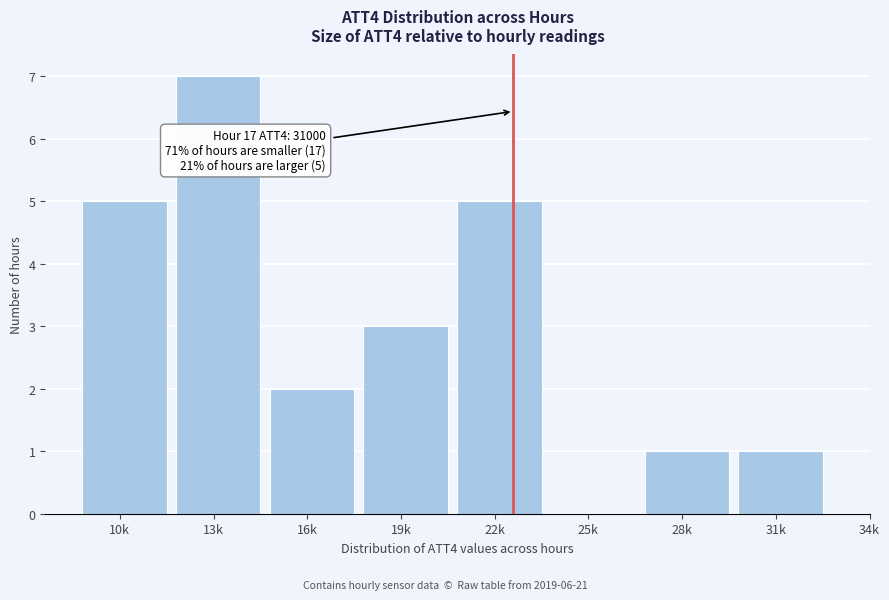

Reading left to right, transcribe all the data shown in this chart.

10k=5	13k=7	16k=2	19k=3	22k=5	25k=0	28k=1	31k=1